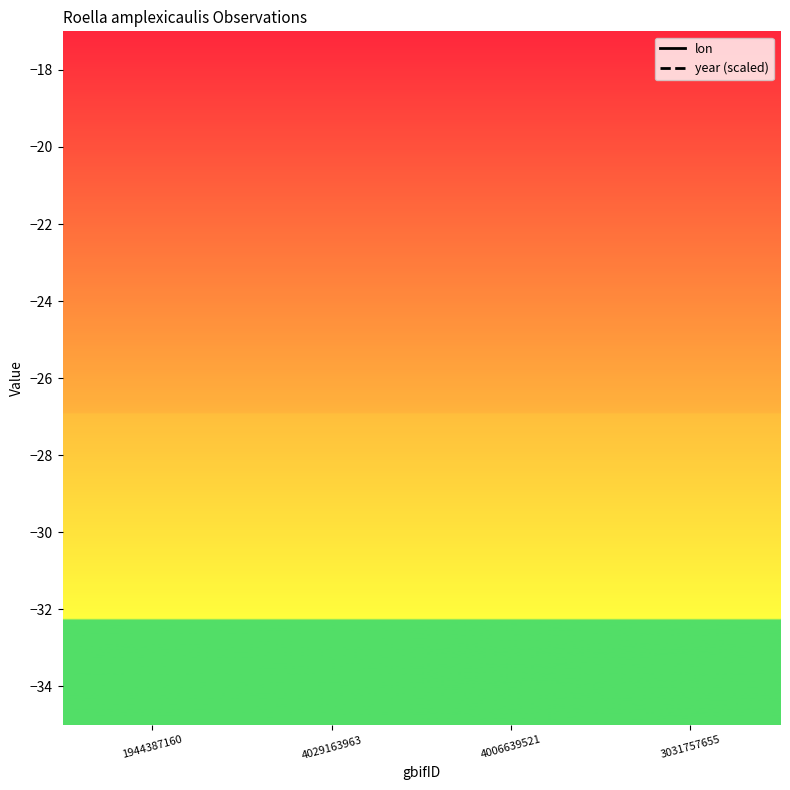

What is the maximum value for year (scaled)?

18.4